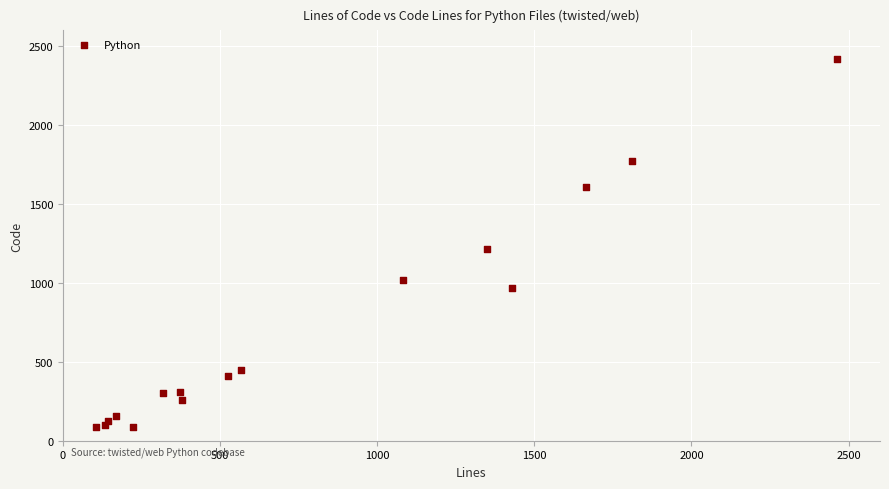

What Y value in the scatter plot is closest to 1252?

1214